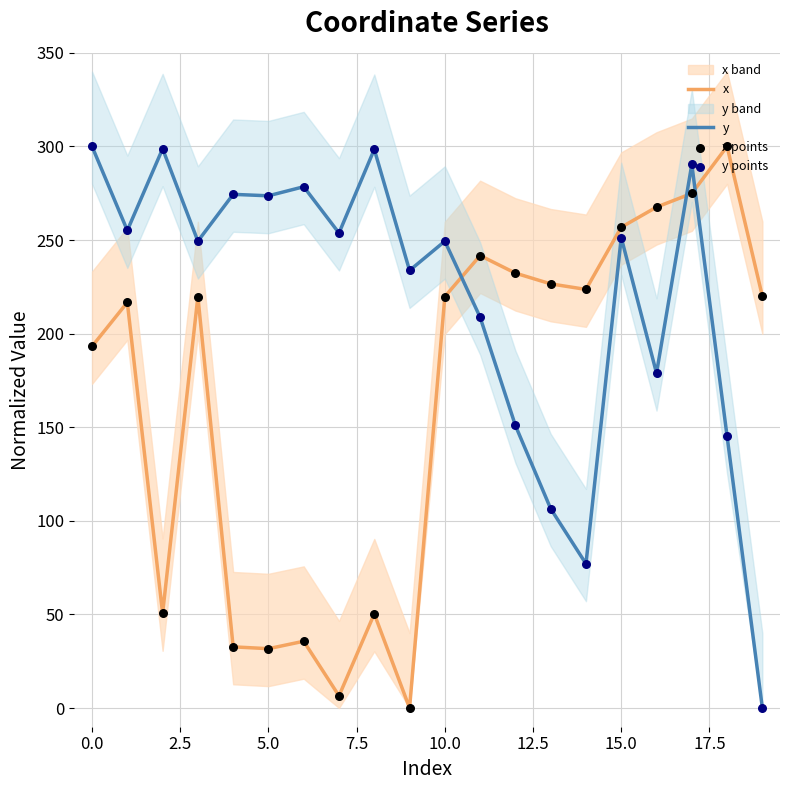

At how many categories does at least one series exceed 123?

20